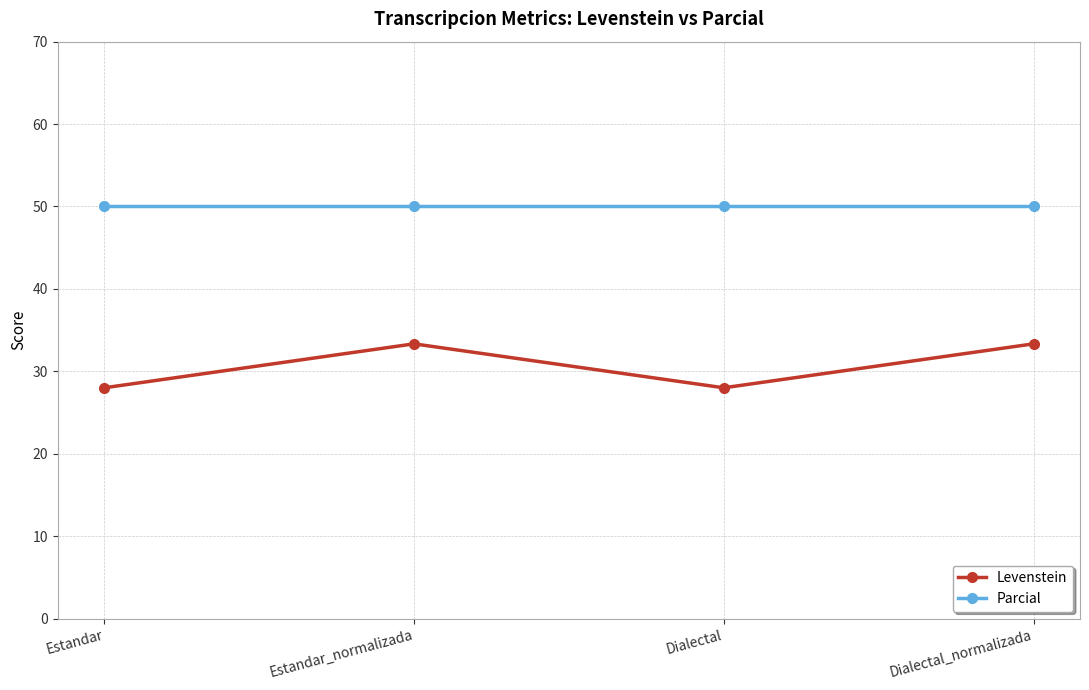

The value of Parcial at Dialectal_normalizada is 74.6. True or false?

False